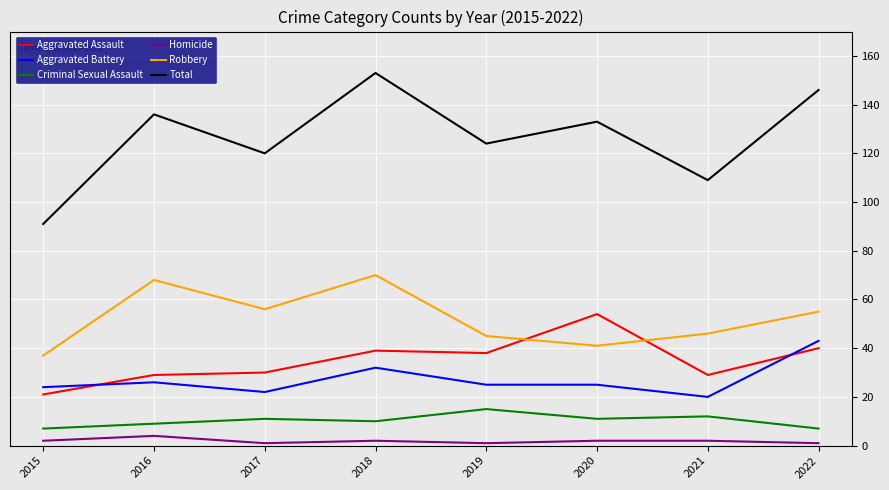

True or false: Aggravated Battery and Robbery cross at least once.

False